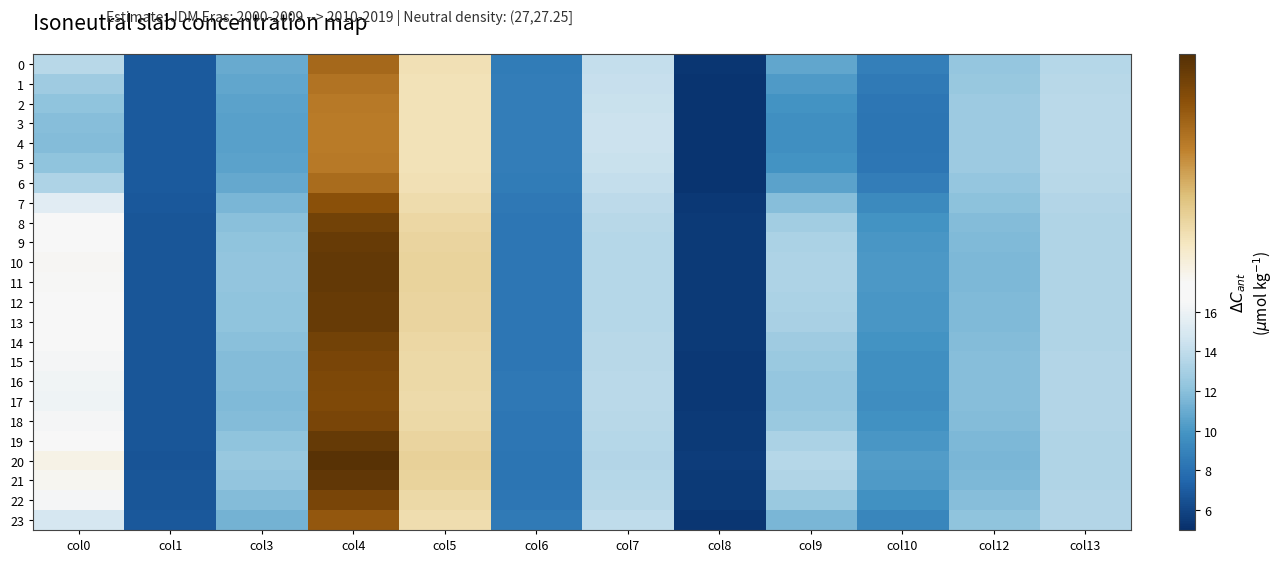

How many distinct data groups are displayed?

24